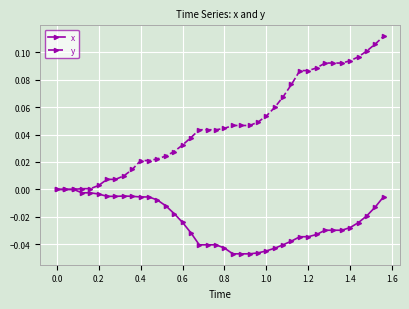

What is the sum of all x values?

-0.9